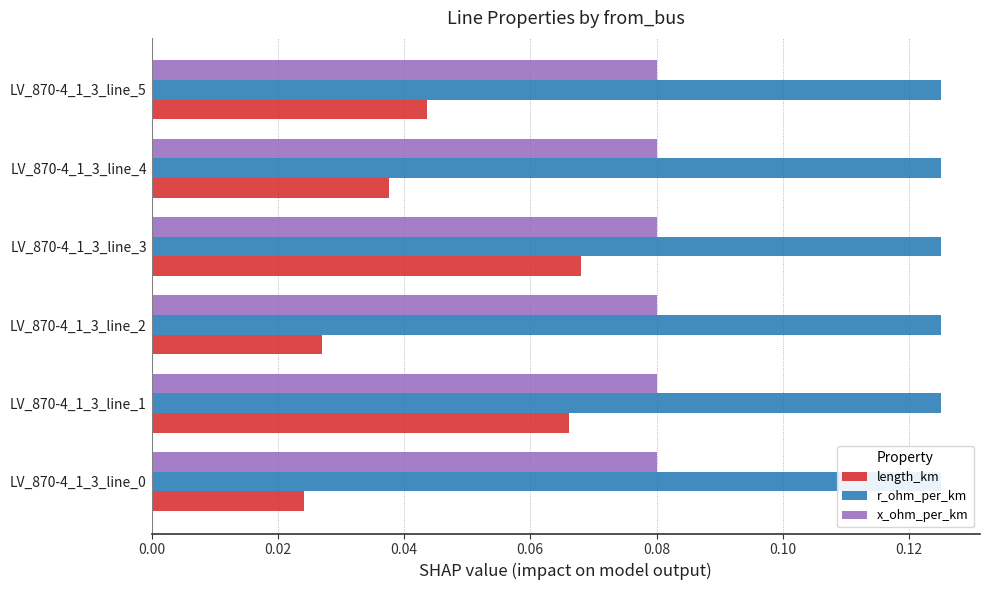

Which series changed the most between 0.00 and 0.08?

length_km